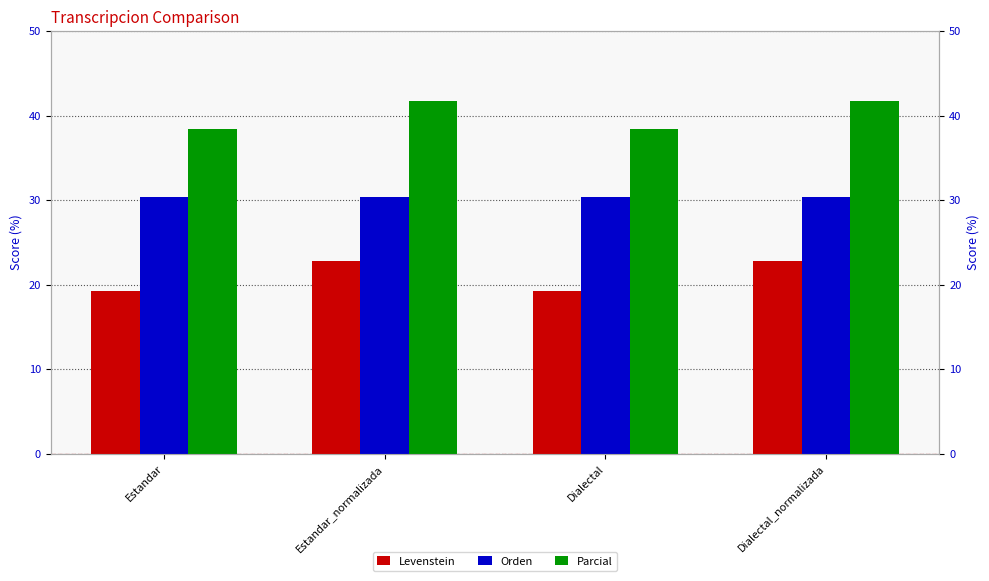

What is the highest value of the Levenstein series?

22.7